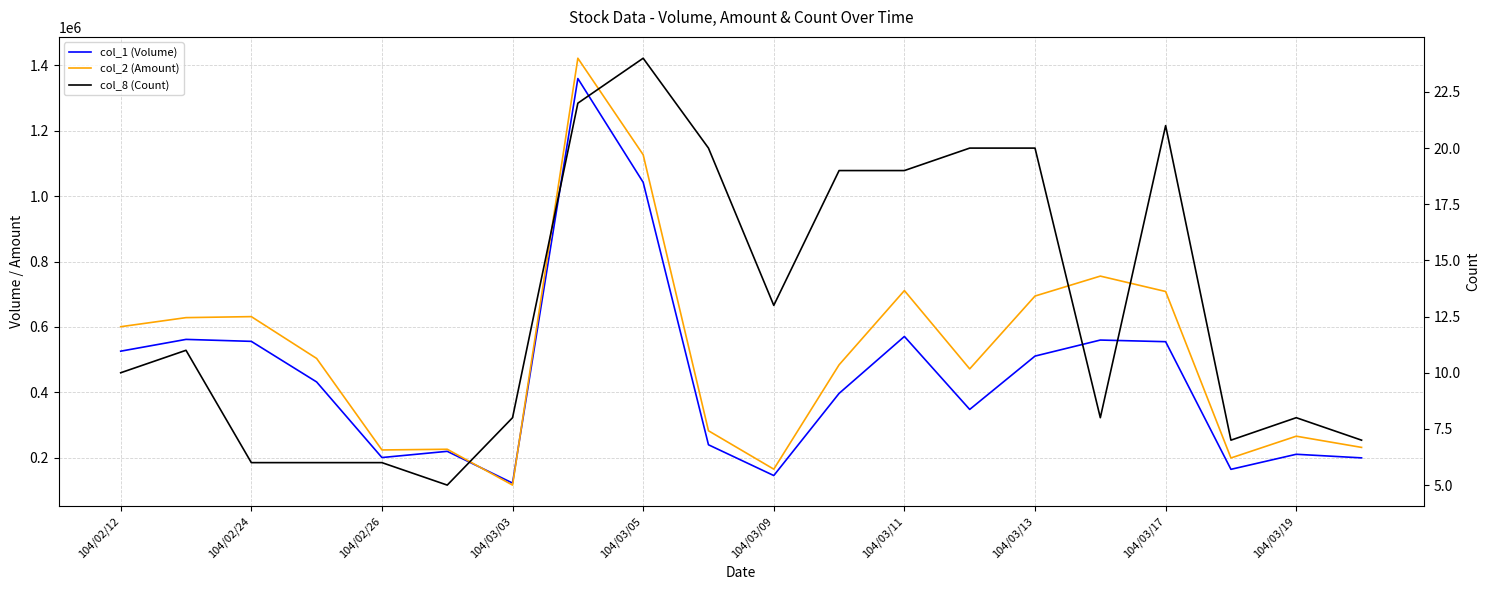

At which label does col_1 (Volume) first exceed 432000?

104/02/12